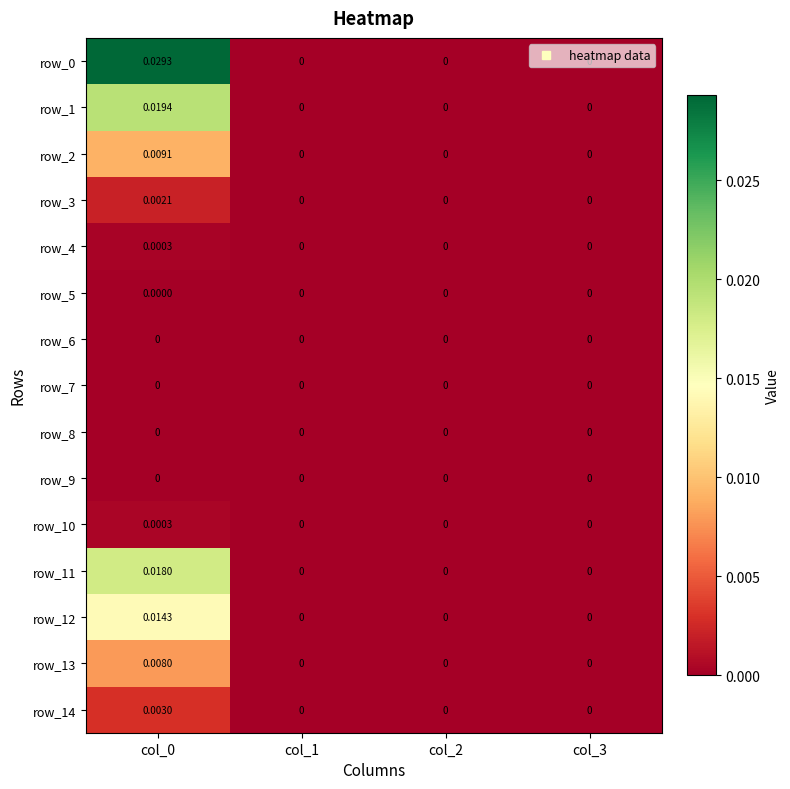

How many values in the row_13 series exceed 0?

1